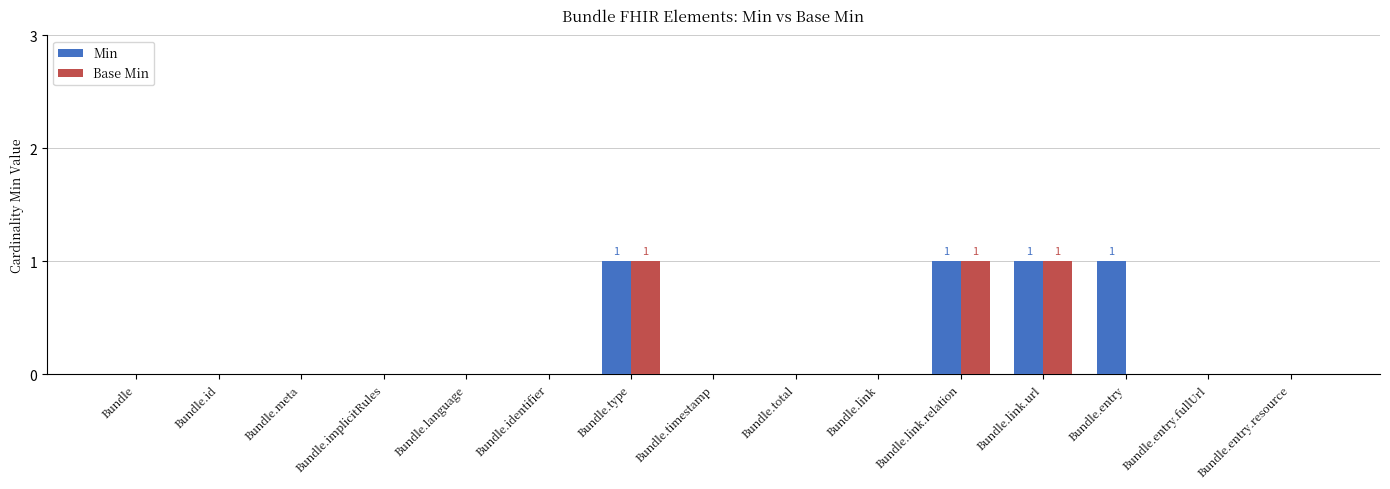

What is the sum of all Base Min values?

3